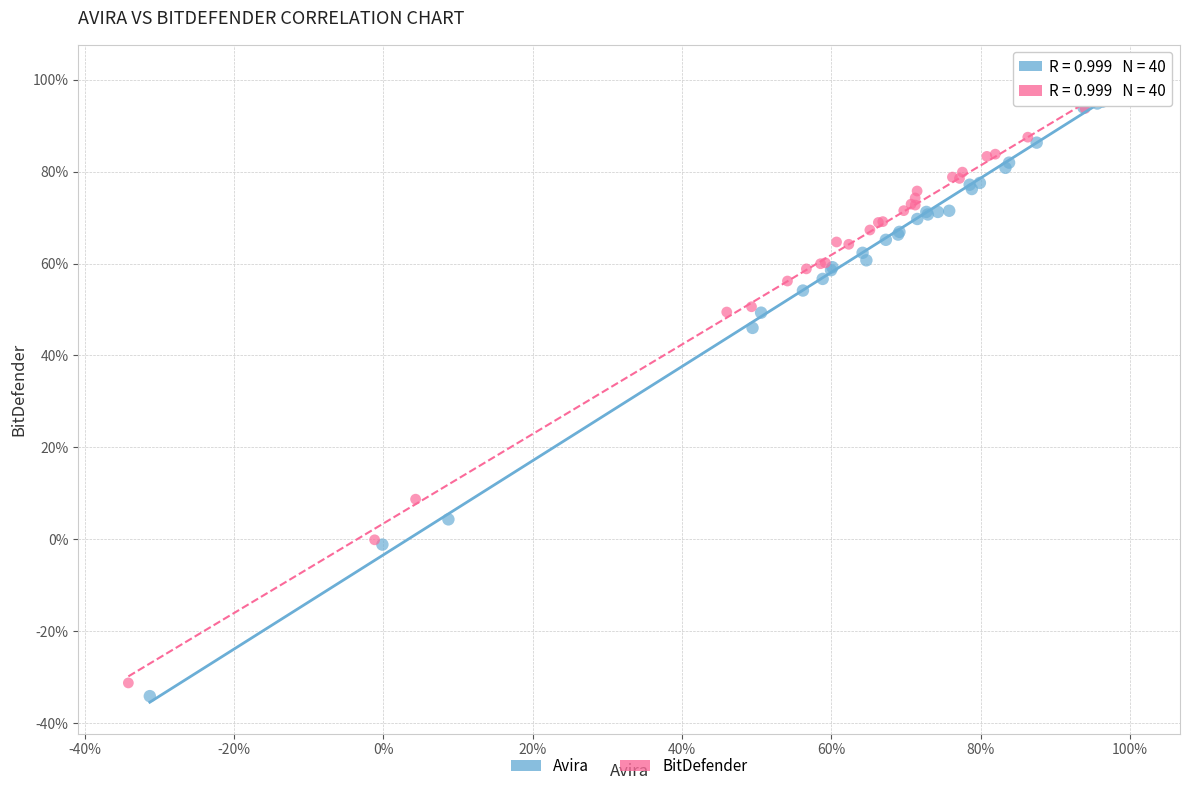

Which series has the widest spread of Y values?

Avira